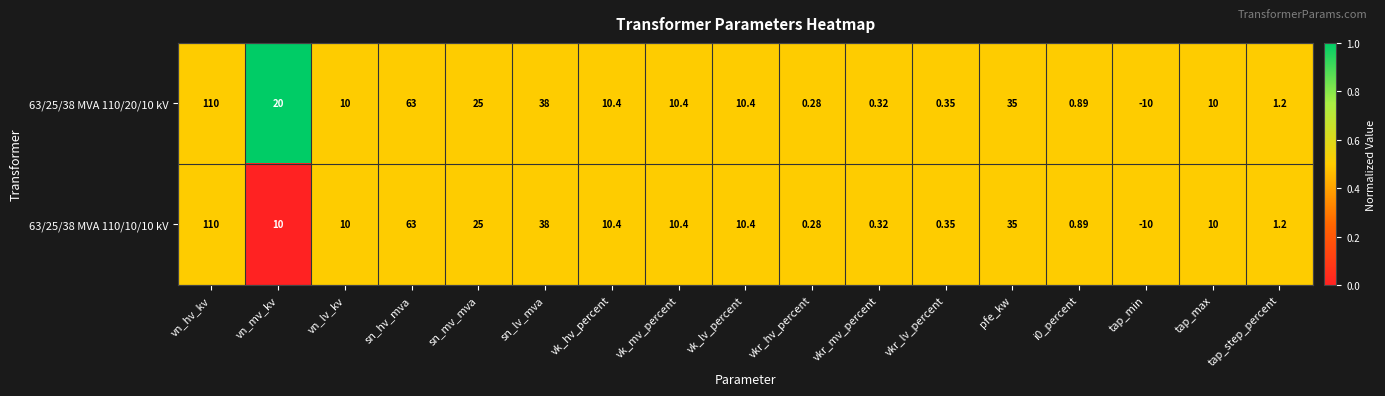

At which label does 63/25/38 MVA 110/10/10 kV reach its minimum?

tap_min